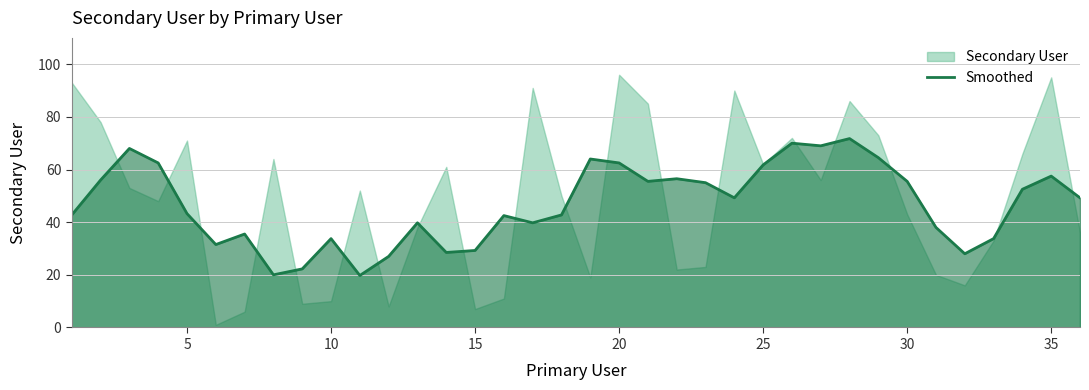

How many points are higher than both their immediate neighbors (excluding endpoints)?

10